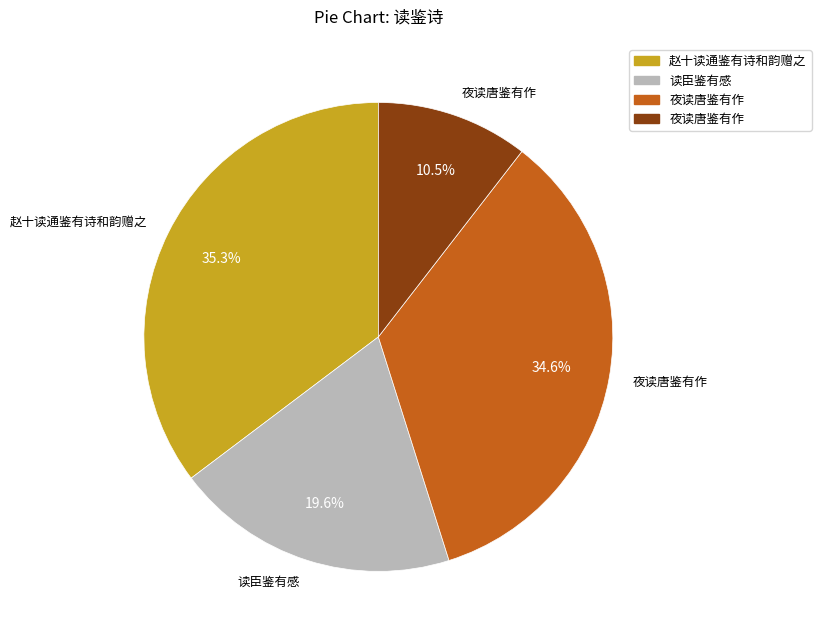

Is there any slice that represents more than half of the pie?

No